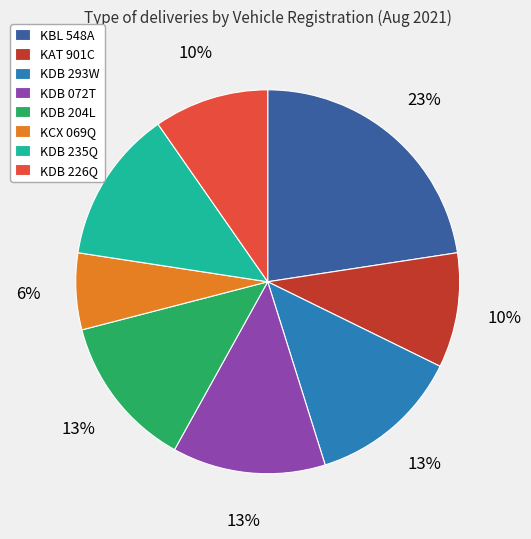

What is the ratio of the value at KDB 072T to the value at KAT 901C?

1.3